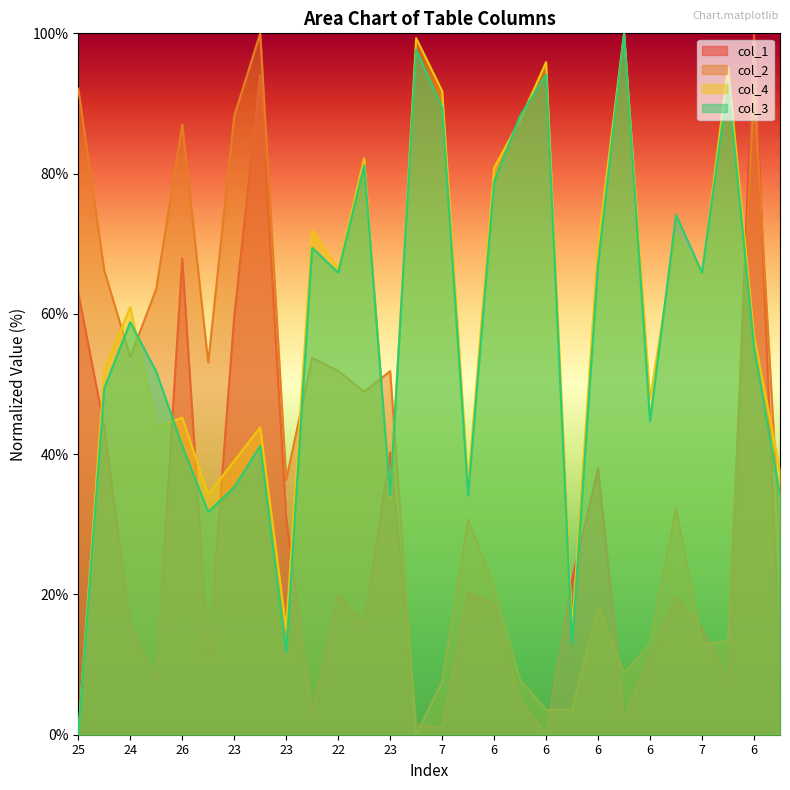

How many lines are shown in the chart?

4